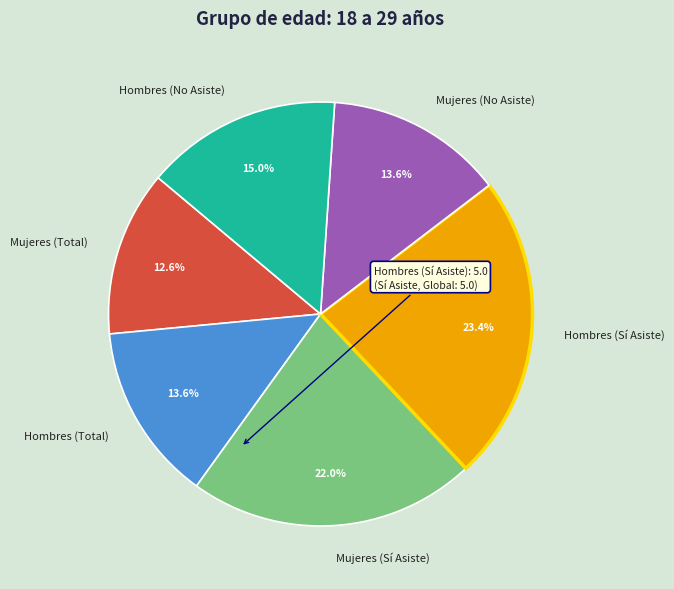

What percentage is NOT represented by Mujeres (Total)?

87.4%